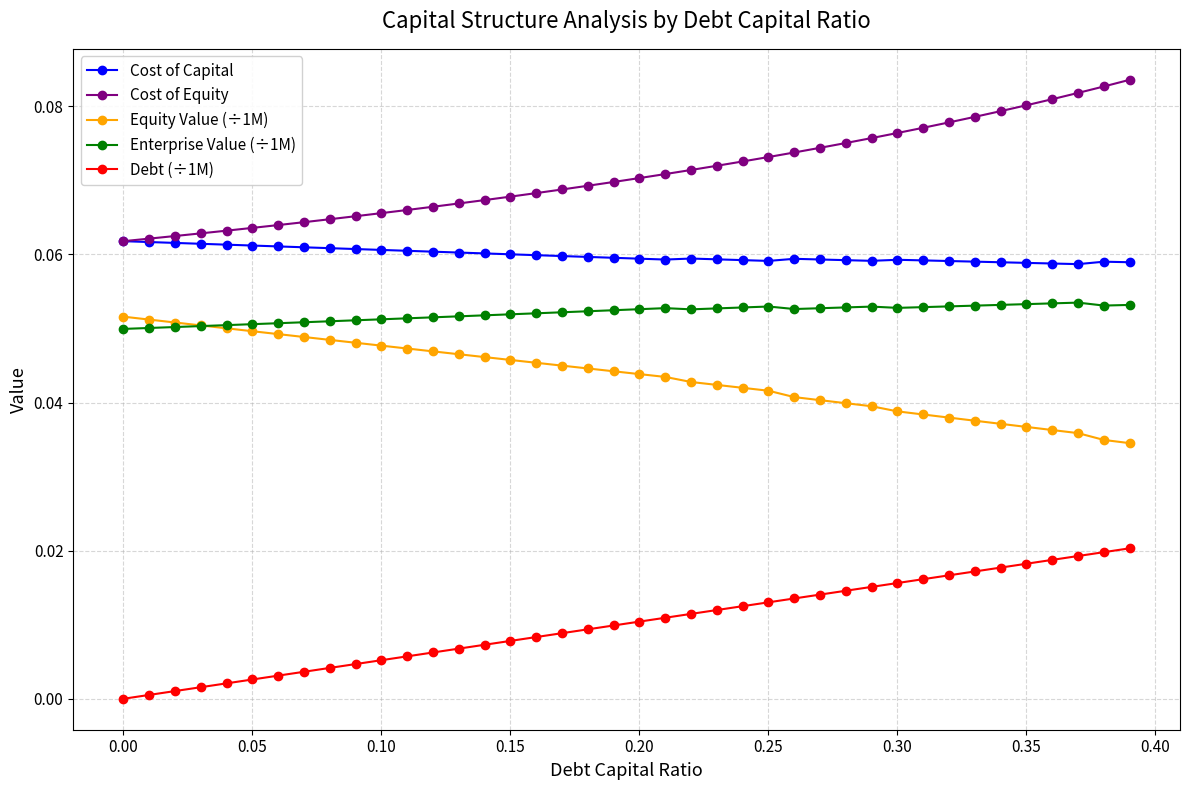

True or false: Debt (÷1M) and Equity Value (÷1M) cross at least once.

False